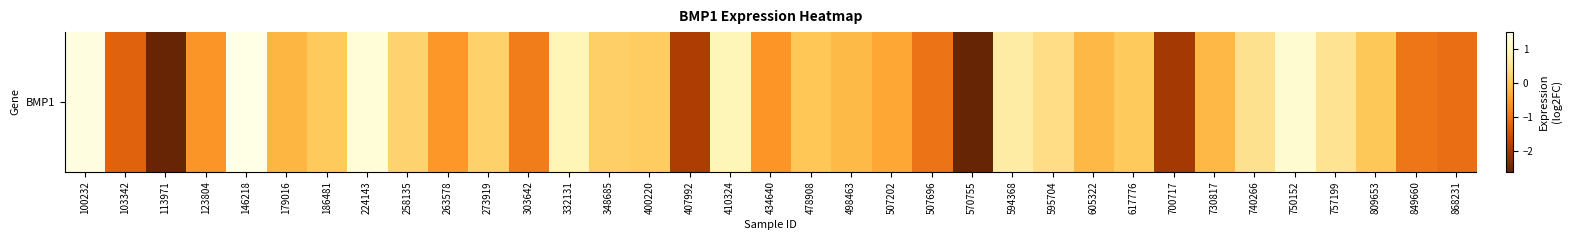

Reading left to right, list all the values displayed in this chart.

1.4	-1.3	-2.6	-0.6	1.5	-0.2	0.1	1.3	0.2	-0.6	0.2	-0.9	0.9	0.1	0.1	-1.9	1.0	-0.6	0.0	-0.2	-0.4	-1.0	-2.6	0.7	0.4	-0.2	0.1	-2.0	-0.2	0.5	1.3	0.5	0.0	-1.0	-1.1